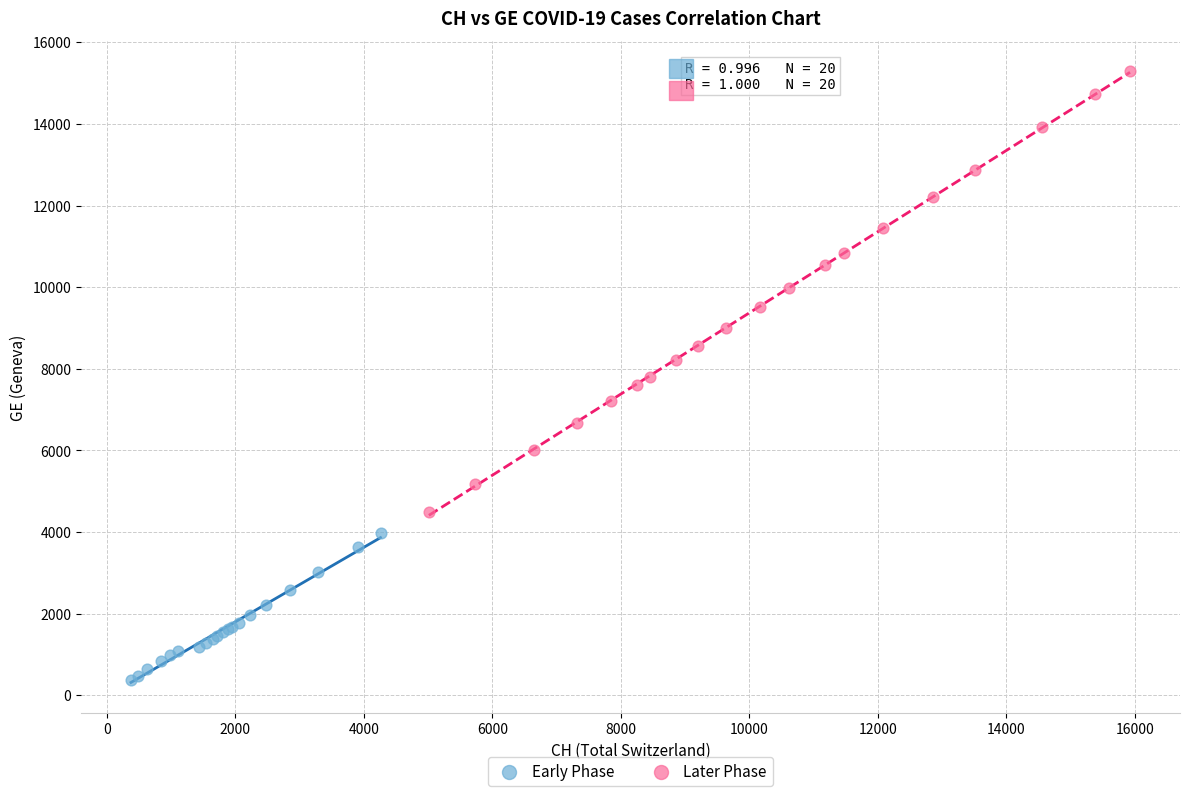

Which series reaches the minimum Y coordinate?

Early Phase